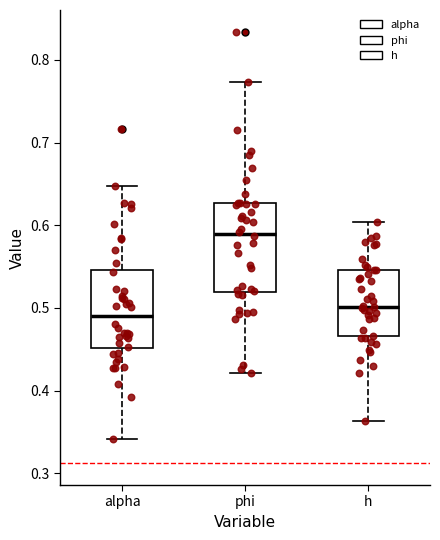

Reading left to right, read every box against the y-axis: the position of its median line, the range the box covers, and the ends of its whiskers. The values are not printed on the chart, so give them approximately, as read against the axis.

alpha: median 0.49, box 0.45 to 0.55, whiskers 0.34 to 0.65
phi: median 0.59, box 0.52 to 0.63, whiskers 0.42 to 0.77
h: median 0.50, box 0.47 to 0.55, whiskers 0.36 to 0.60